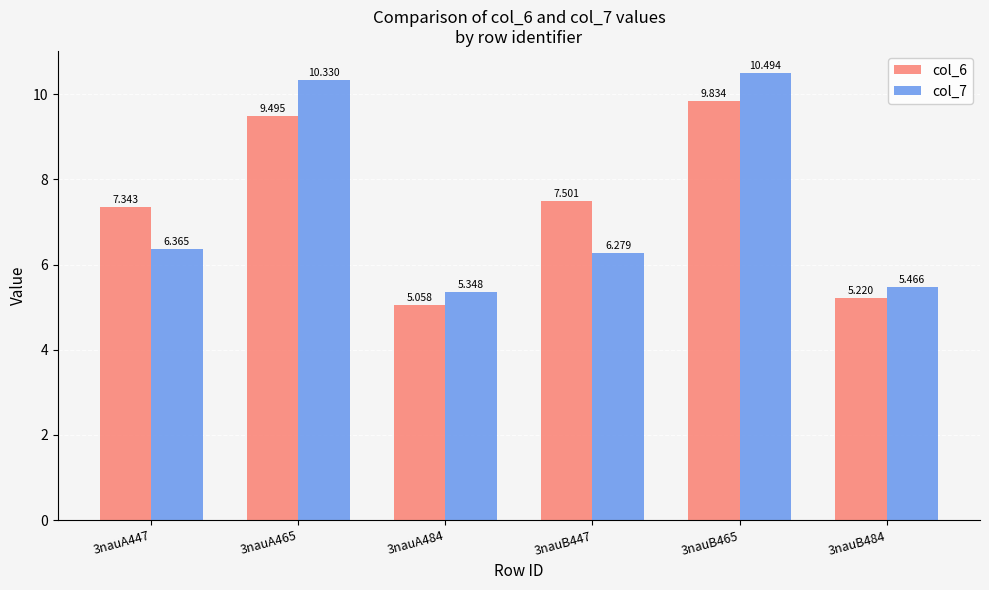

Where does the col_7 series first go above 6?

3nauA447